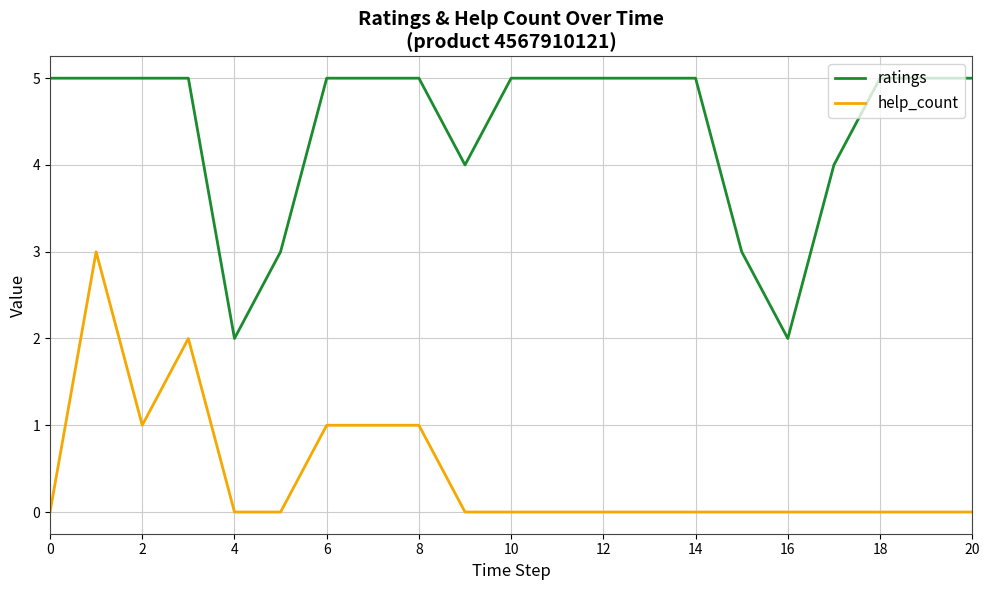

Rank the series by their average value, from highest to lowest.

ratings, help_count